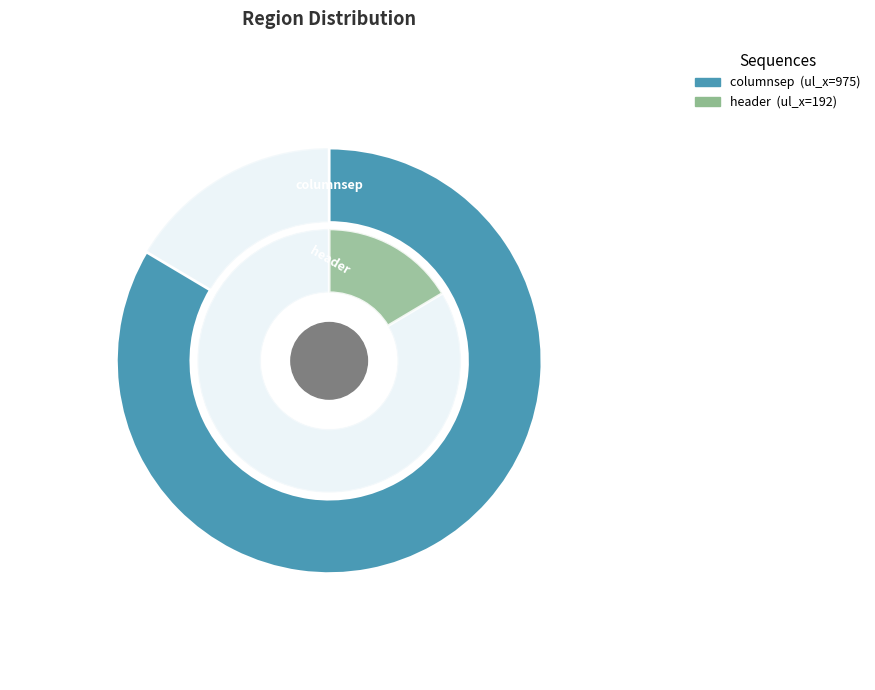

How many segments does this pie chart have?

2